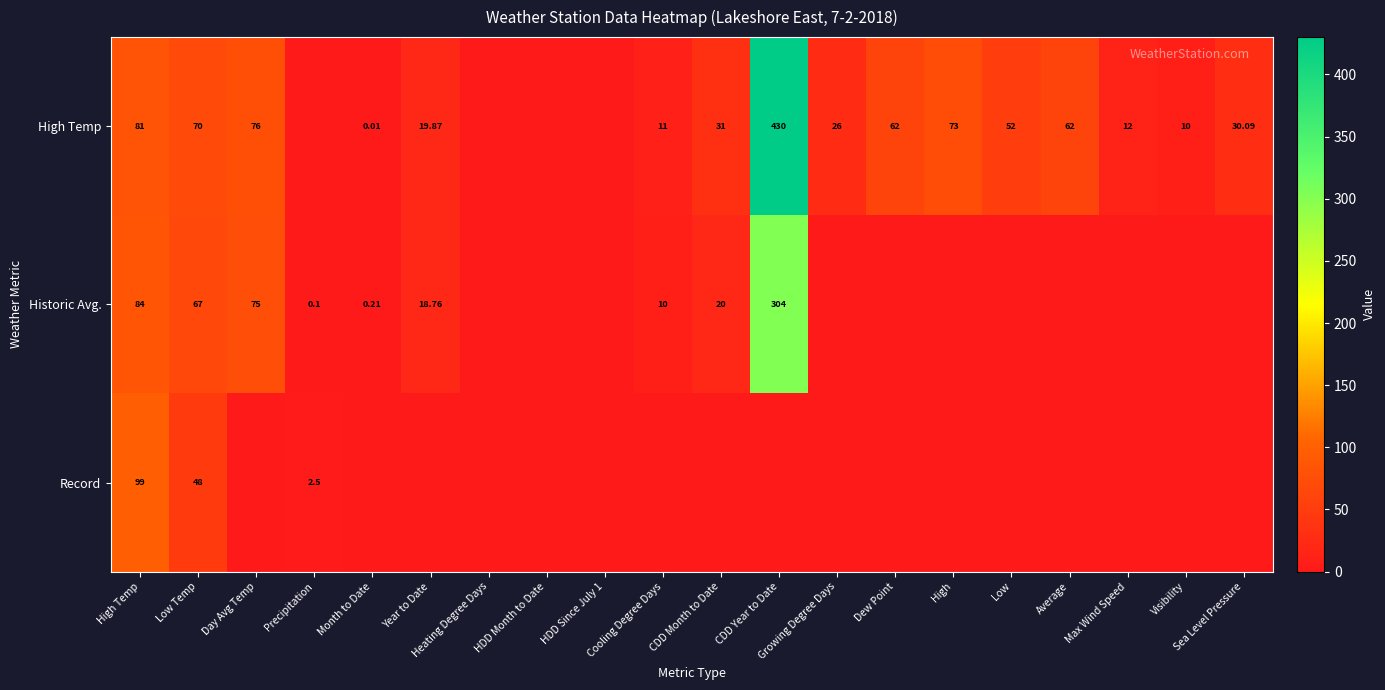

Which series has the largest total across all categories?

High Temp